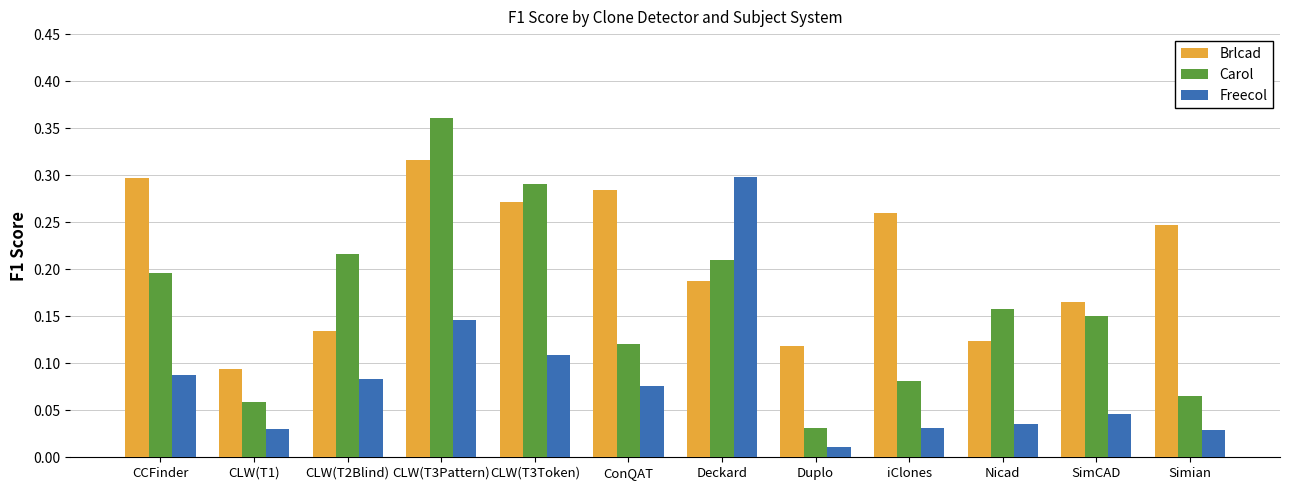

Which series has the largest total across all categories?

Brlcad